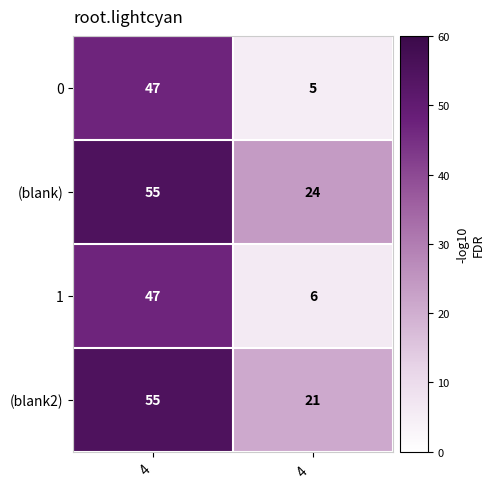

Which category has the highest value in the (blank2) series?

4